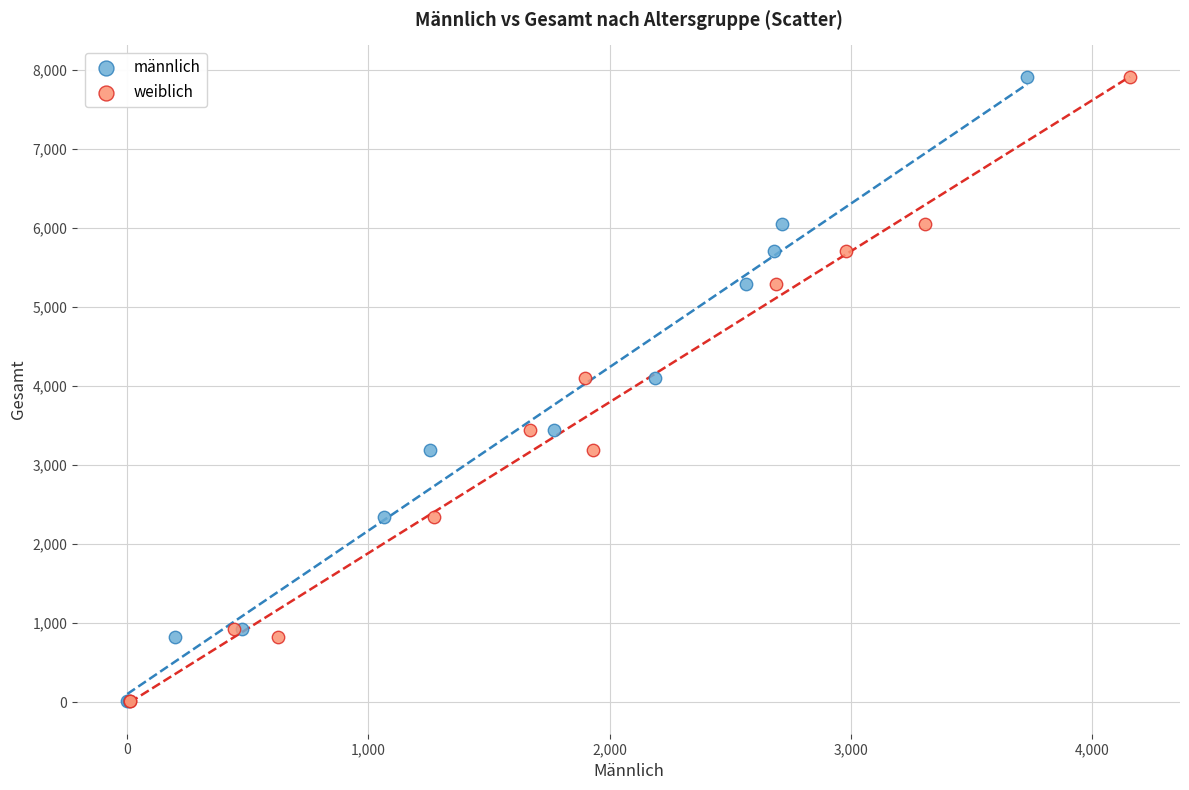

What are all the series names shown in the legend?

männlich, weiblich